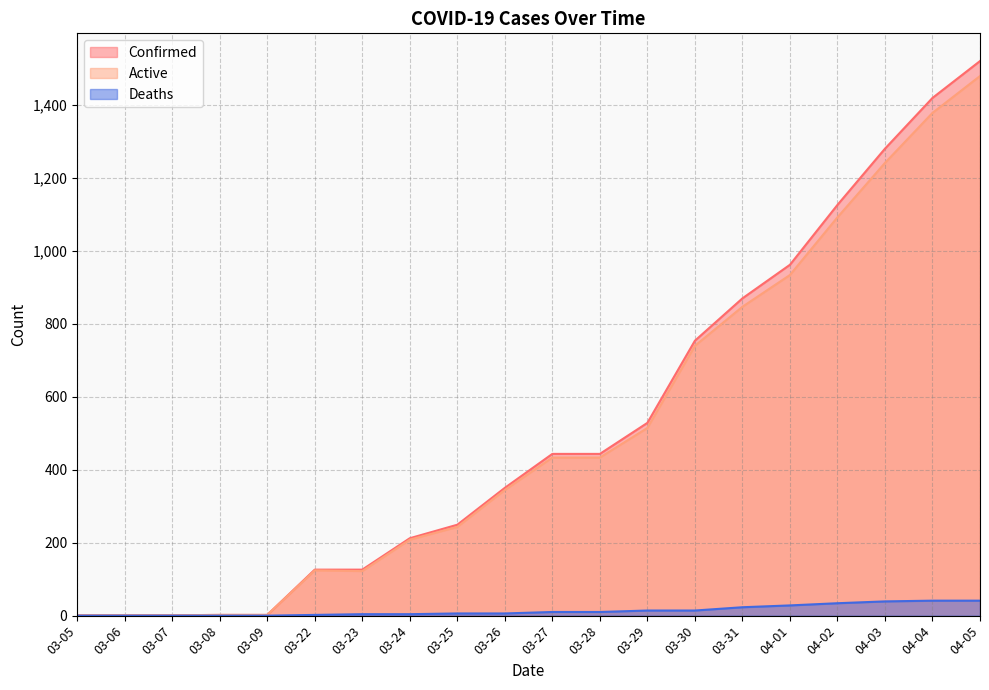

What is the label of the 12th point from the right?

03-25